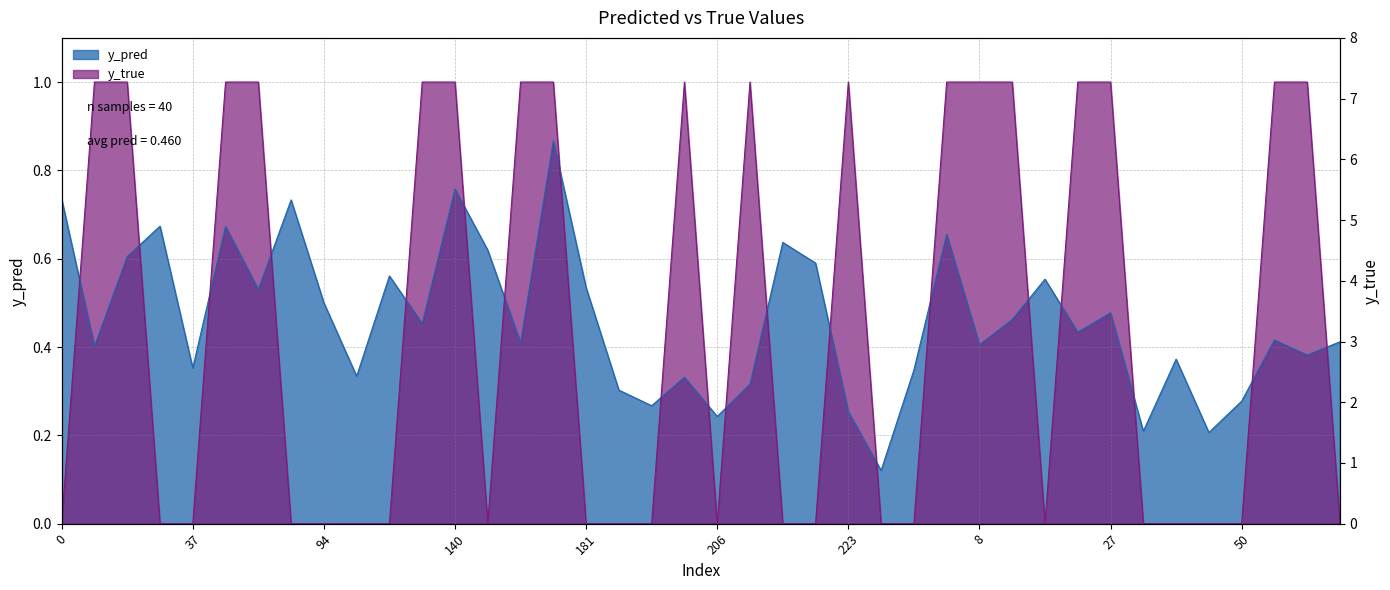

Between 269 and 50, which series saw the biggest shift?

y_true